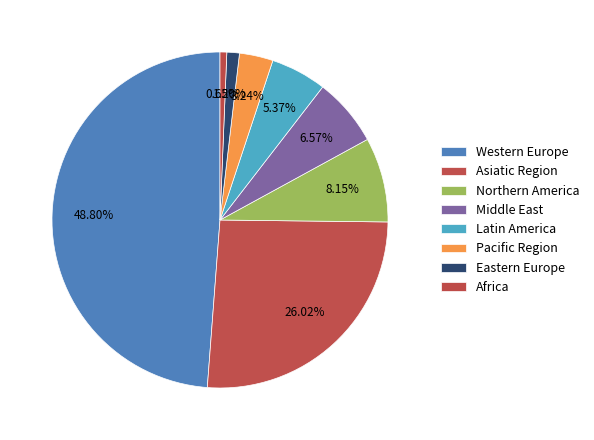

To the nearest percent, what percentage of the pie is Pacific Region?

3%